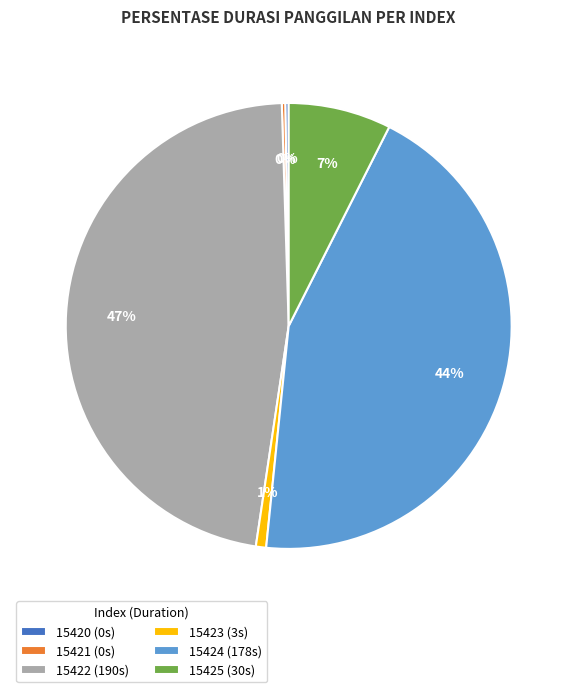

Combined, do 15423 (3s) and 15422 (190s) account for over 50%?

No